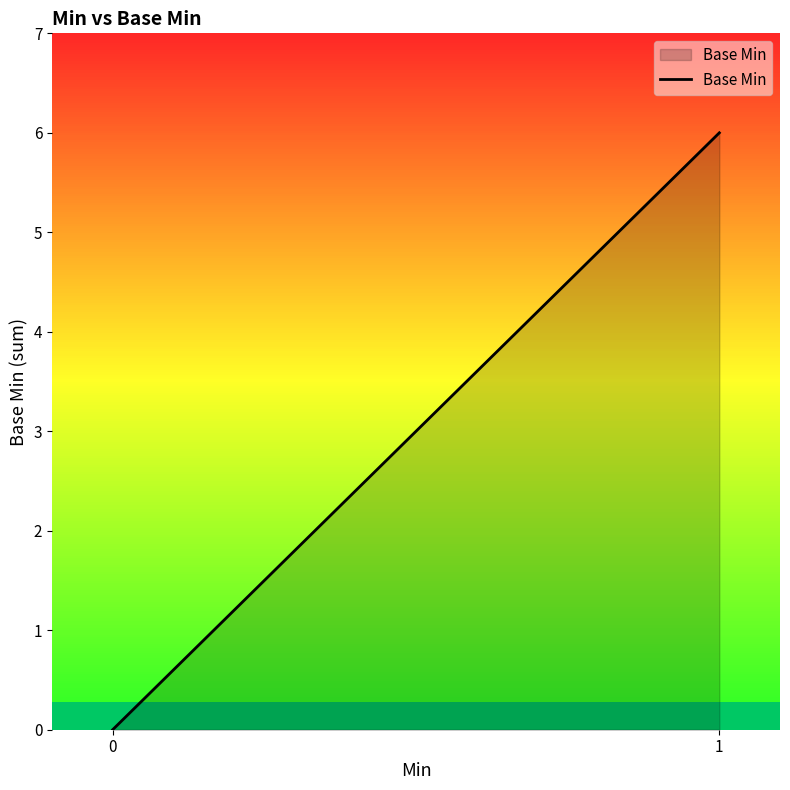

Reading left to right, what are all the values shown in this chart?

0	6